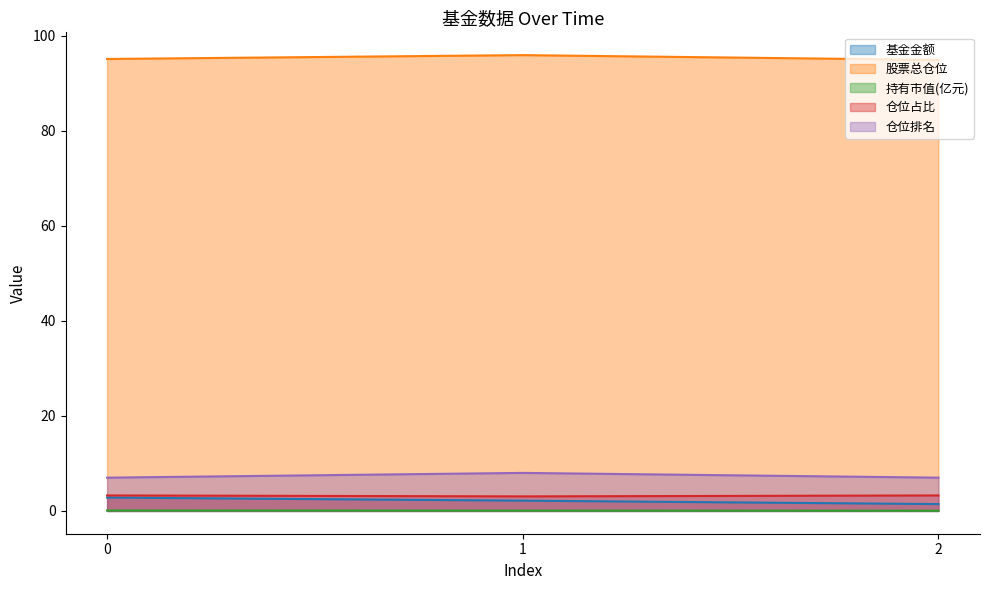

Which series has the largest total across all categories?

股票总仓位